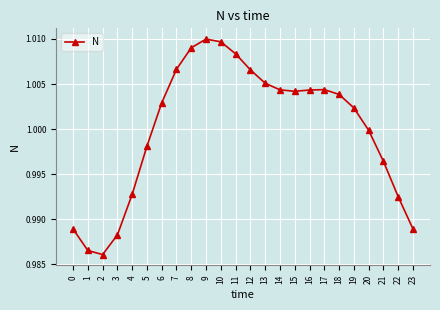

Which has a higher value, 11 or 10?

10